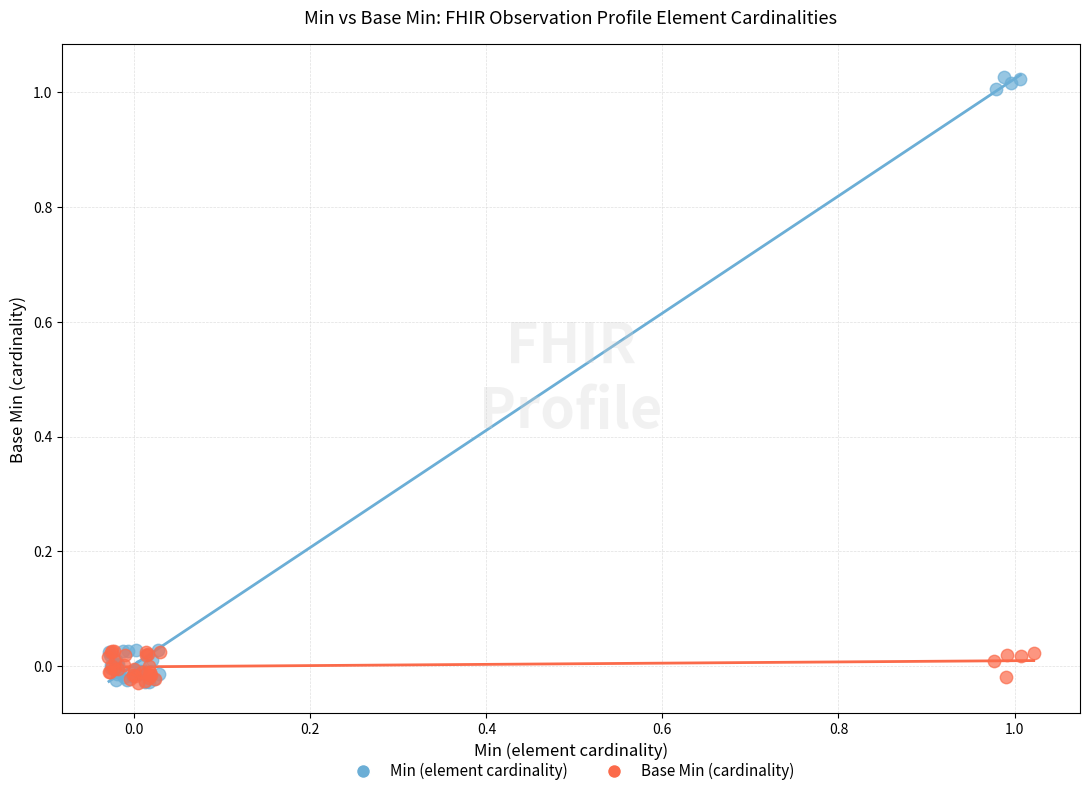

Which series contains the highest Y value?

Min (element cardinality)